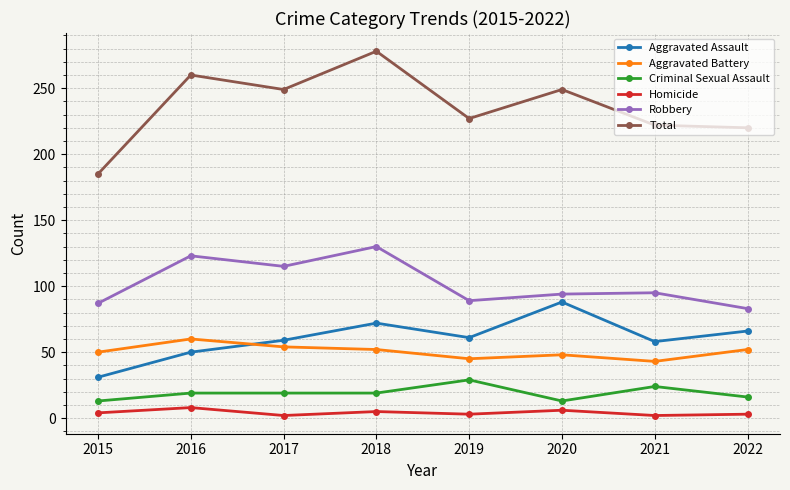

What is the difference between the maximum and minimum values in the Aggravated Assault series?

57